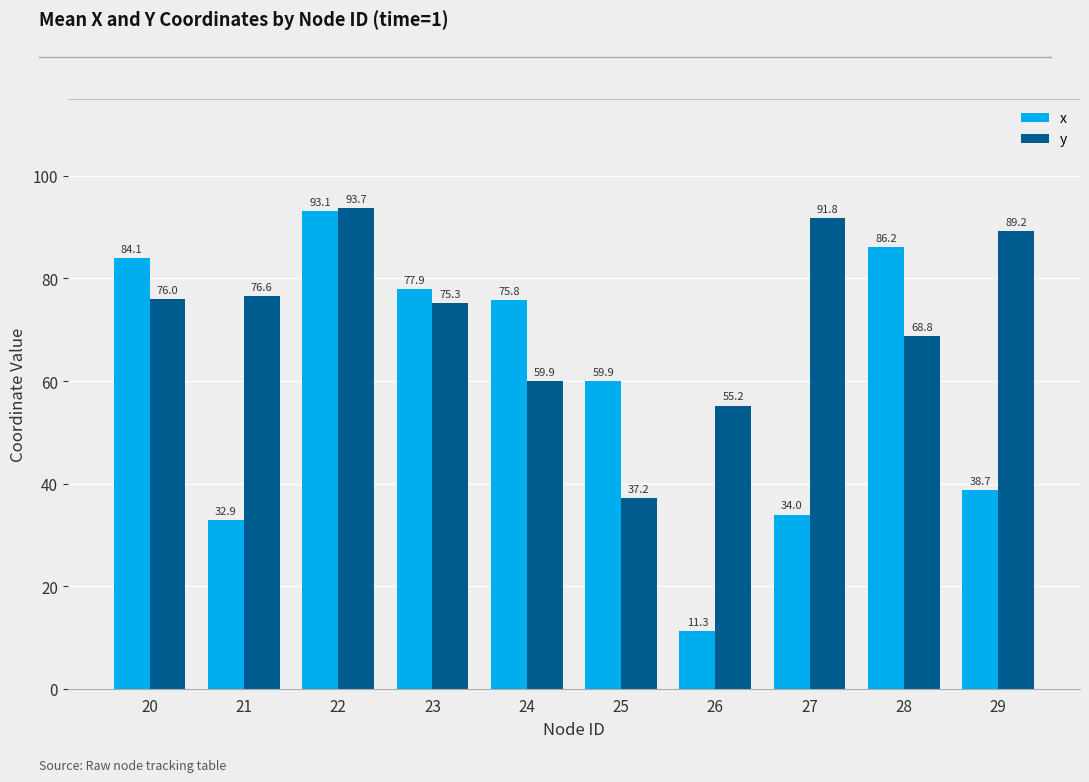

What are all the series names shown in the legend?

x, y